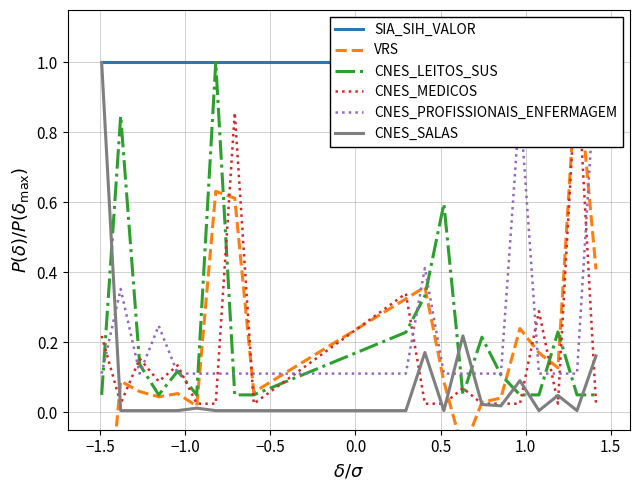

How many times do CNES_LEITOS_SUS and CNES_SALAS cross each other?

6